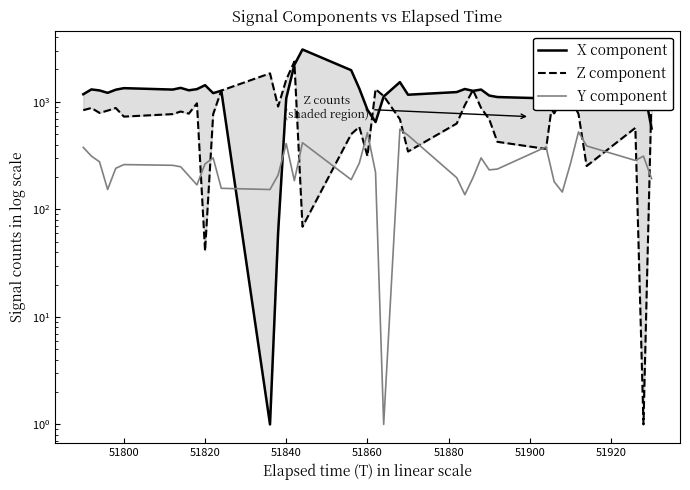

Which series has the largest total across all categories?

X component